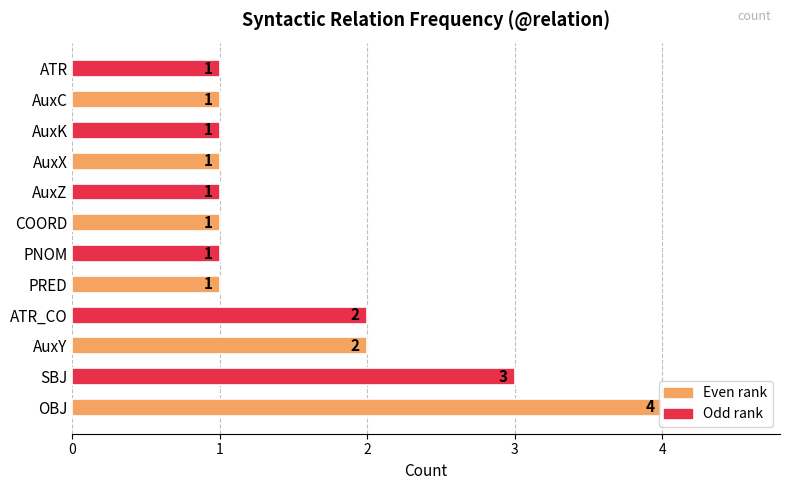

What is the sum of all values?

19